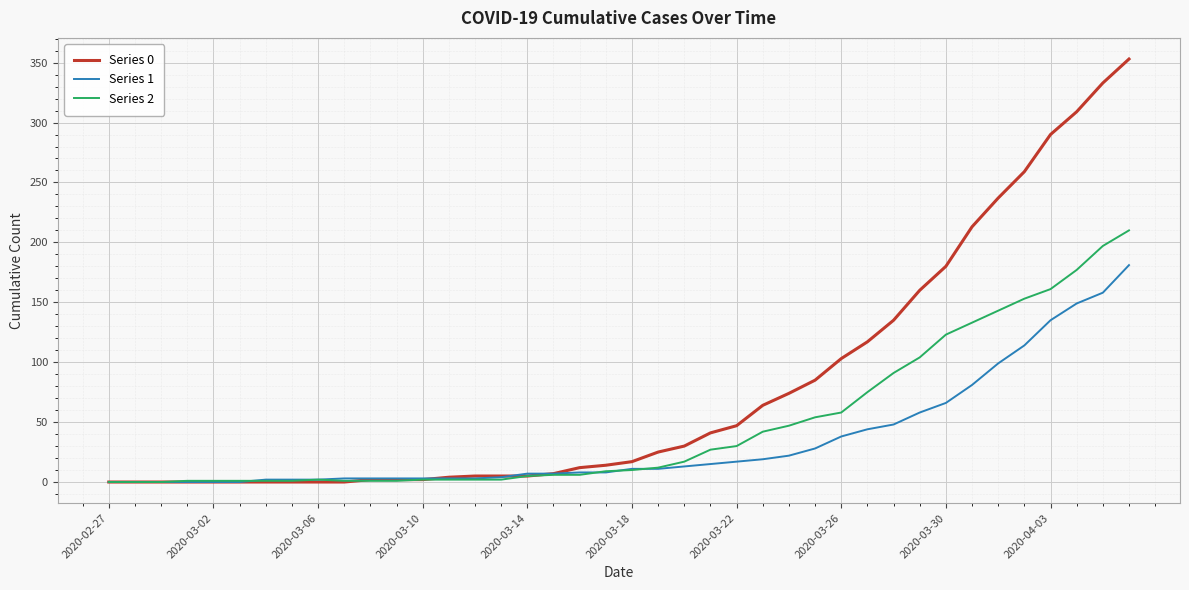

How many categories are shown in the chart?

40